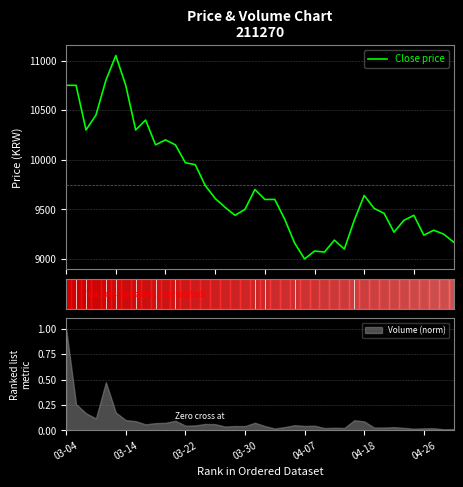

Which has a higher value, 19 or 28?

19